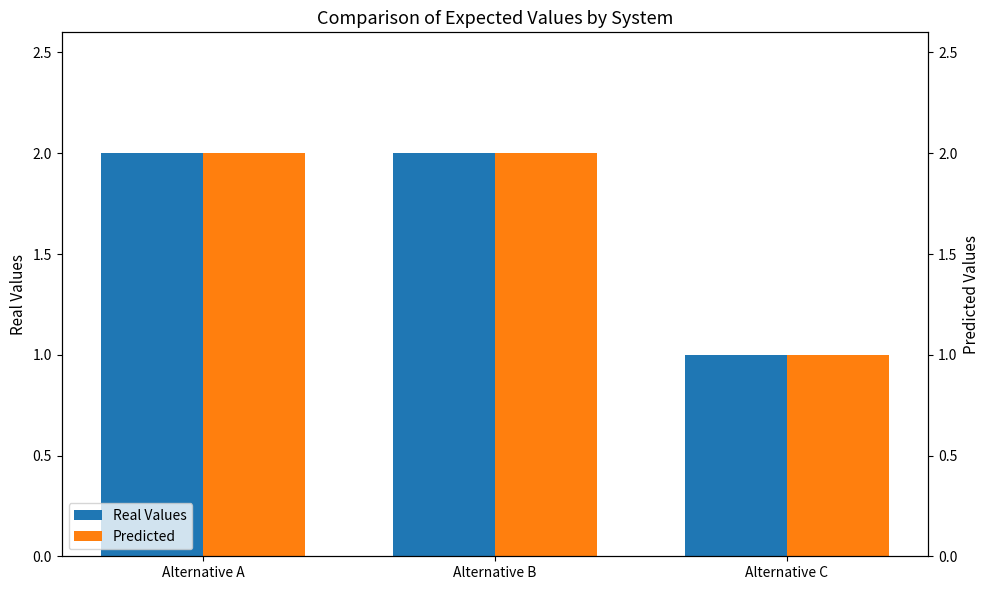

Is it true that Real Values equals 1 at Alternative C?

True